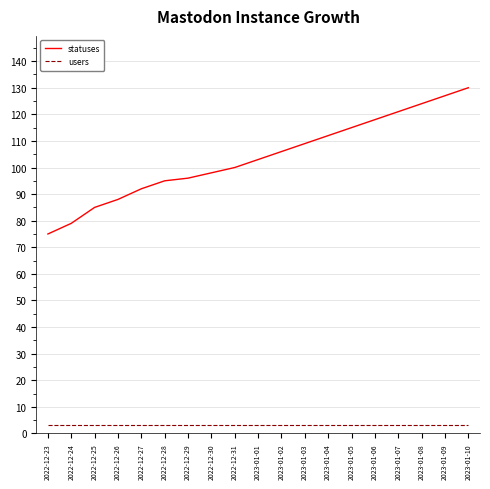

At which label does statuses reach its peak?

2023-01-10